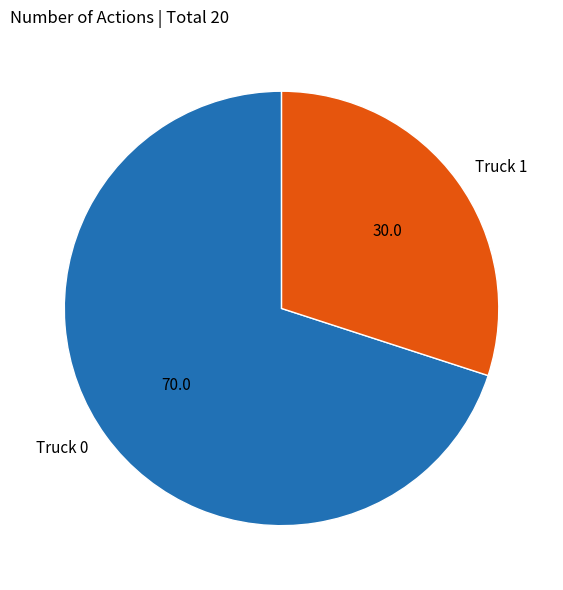

True or false: Truck 0 accounts for 70% of the total.

True